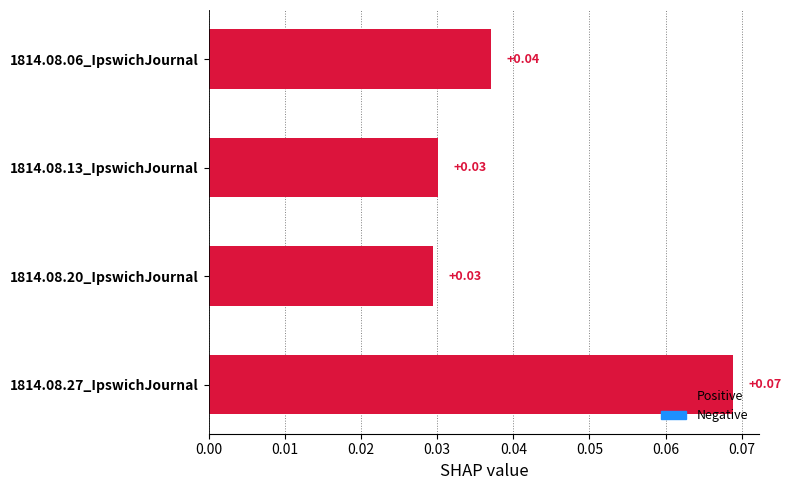

Which has a higher value, 1814.08.13_IpswichJournal or 1814.08.06_IpswichJournal?

1814.08.06_IpswichJournal